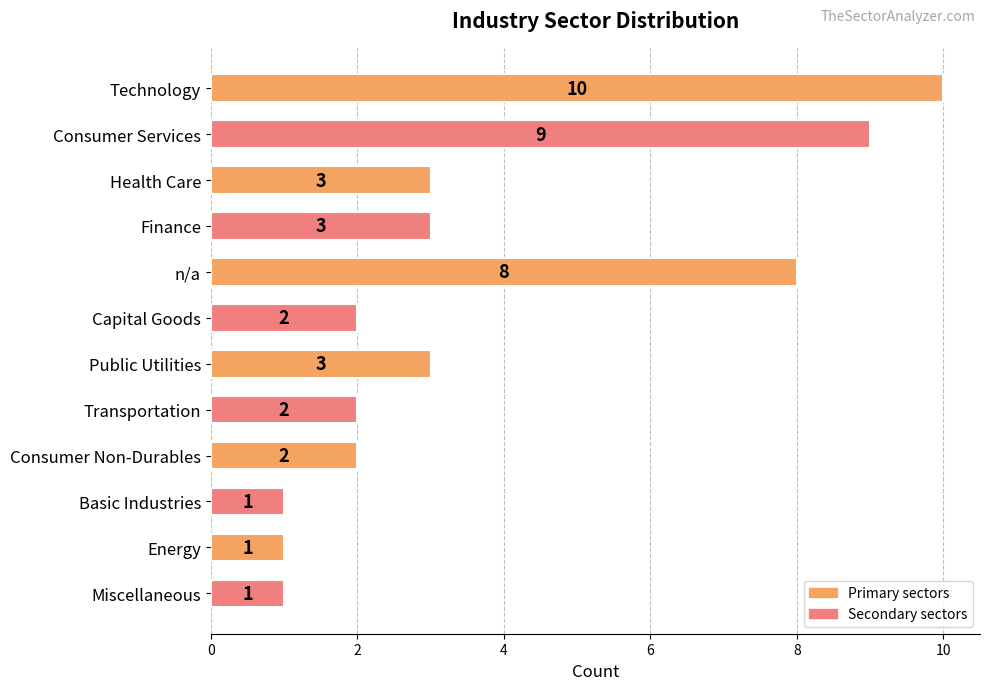

The value at Health Care is 3. True or false?

True